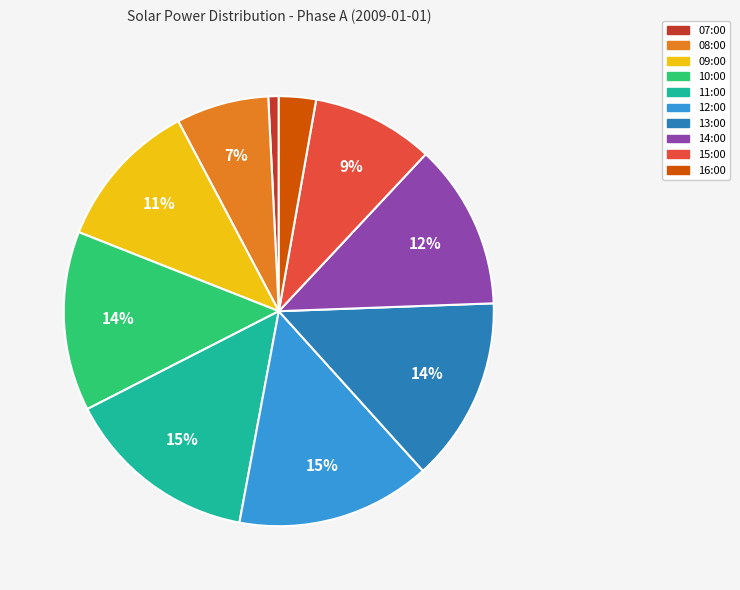

Which has a higher value, 14:00 or 15:00?

14:00